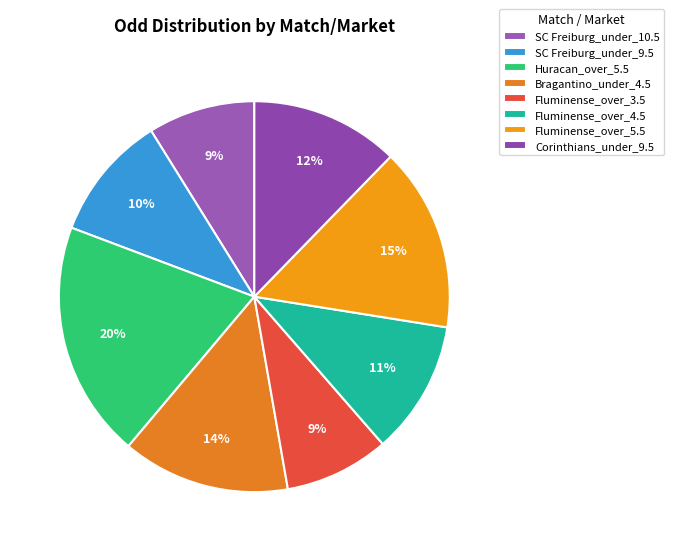

Rank the categories by value from lowest to highest.

Fluminense X River Plate (1H_over_3.5), SC Freiburg X RB Leipzig (FT_under_10.5), SC Freiburg X RB Leipzig (FT_under_9.5), Fluminense X River Plate (1H_over_4.5), Corinthians X Independiente (FT_under_9.5), Bragantino X Estudiantes LP (1H_under_4.5), Fluminense X River Plate (1H_over_5.5), Huracan X Danubio (1H_over_5.5)